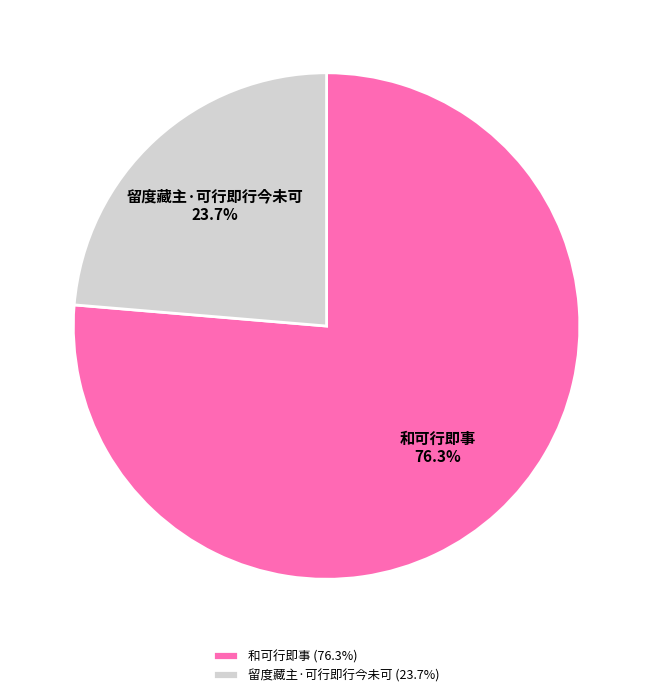

How many slices are in this pie chart?

2